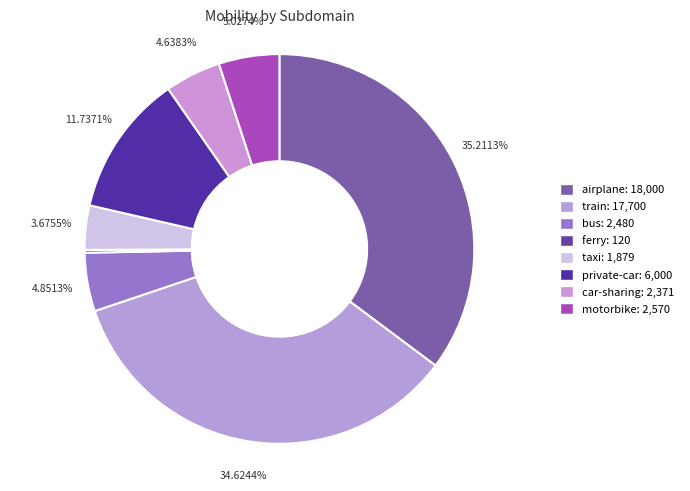

Is bus the majority of the pie?

No